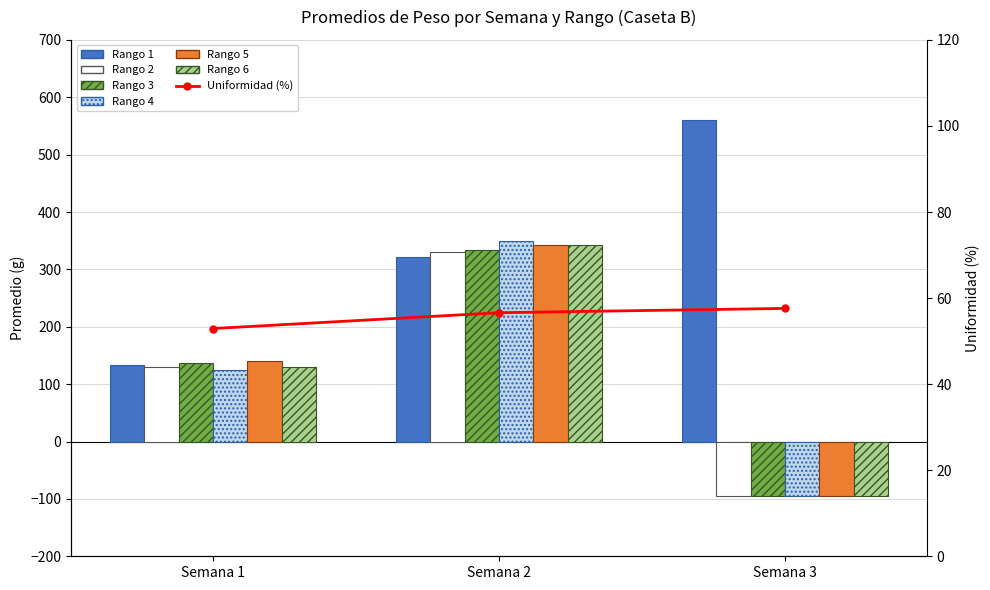

How many values in the Rango 4 series are below 125?

1